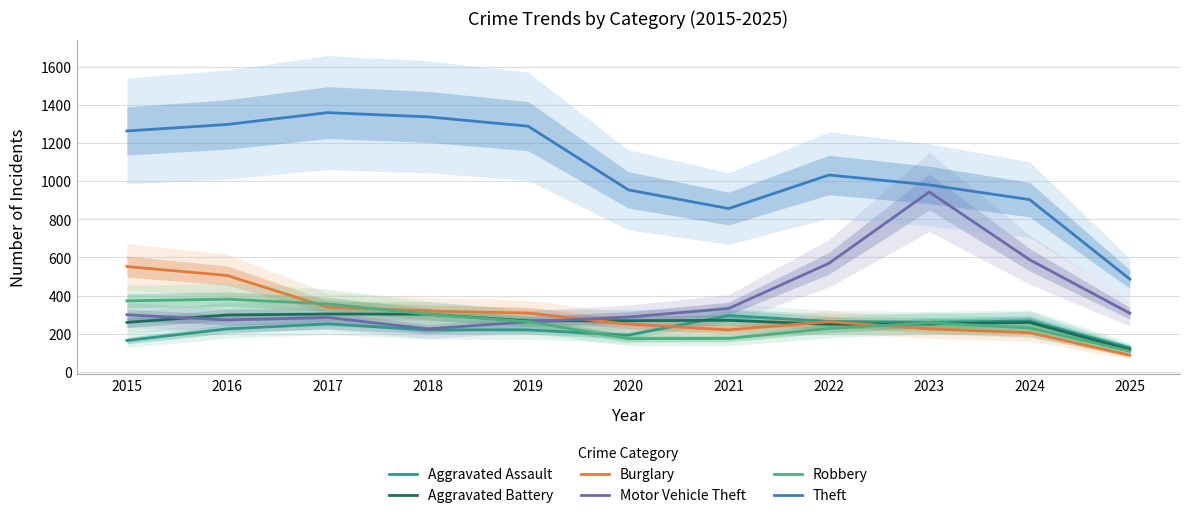

What is the sum of all Robbery values?

2845